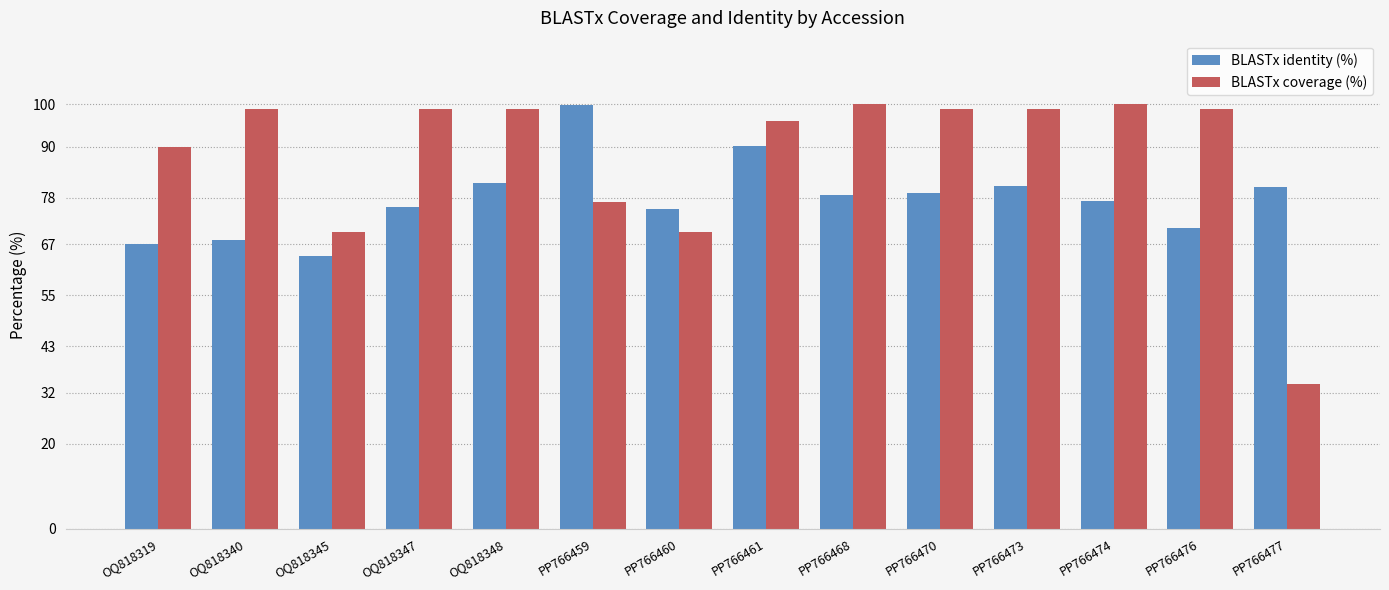

What is the difference between the maximum and second lowest values in the BLASTx identity (%) series?

32.7